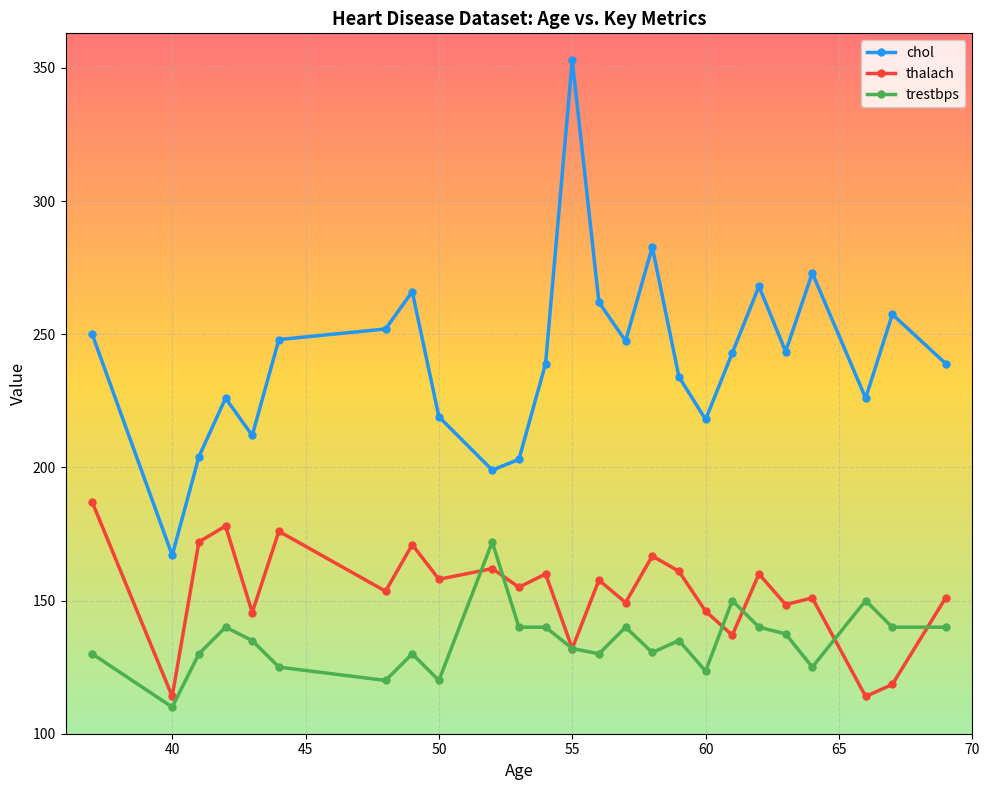

Which series has the widest spread of values?

chol